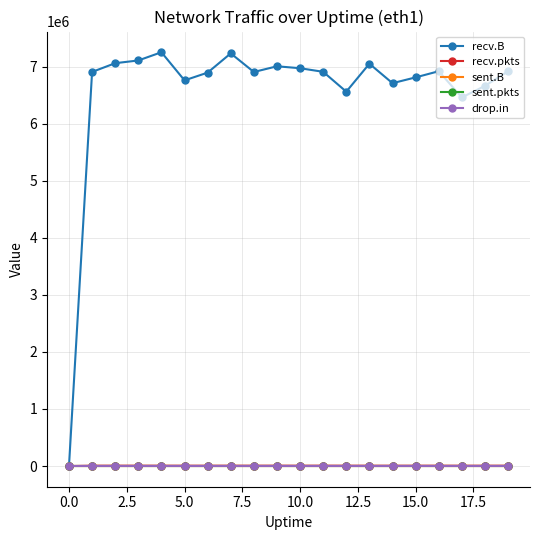

At how many categories does at least one series exceed 5621746?

19